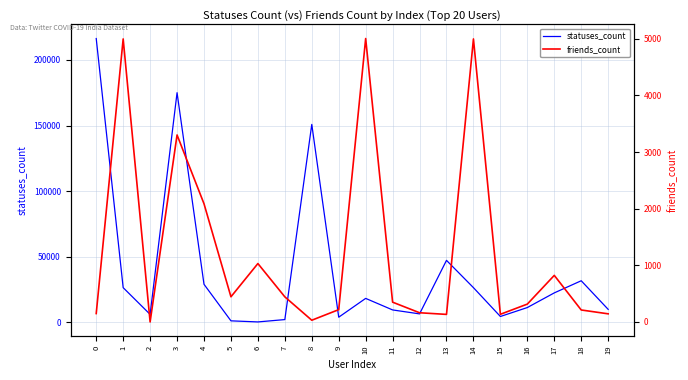

How many lines are shown in the chart?

2